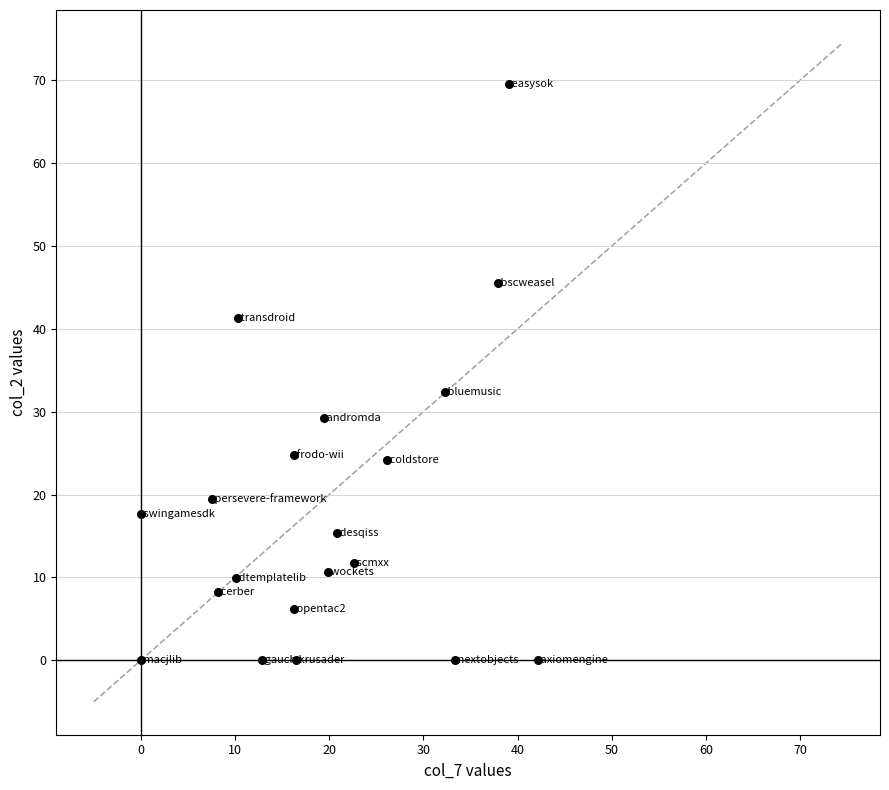

What Y value in the scatter plot is closest to 34?

32.3